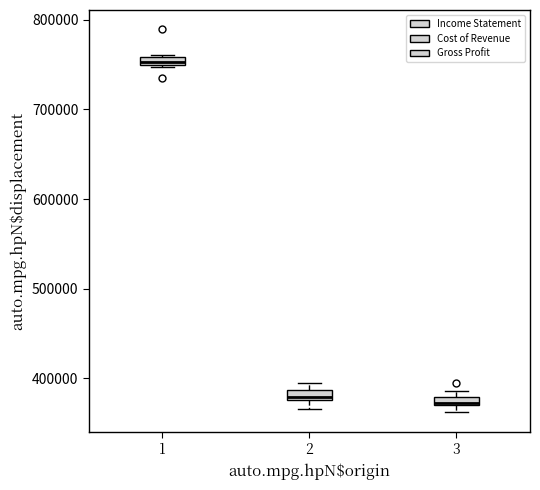

Where is the lower edge of the box at x = 2 on the y-axis? The values are not printed on the chart, so give them approximately, as read against the axis.

380000